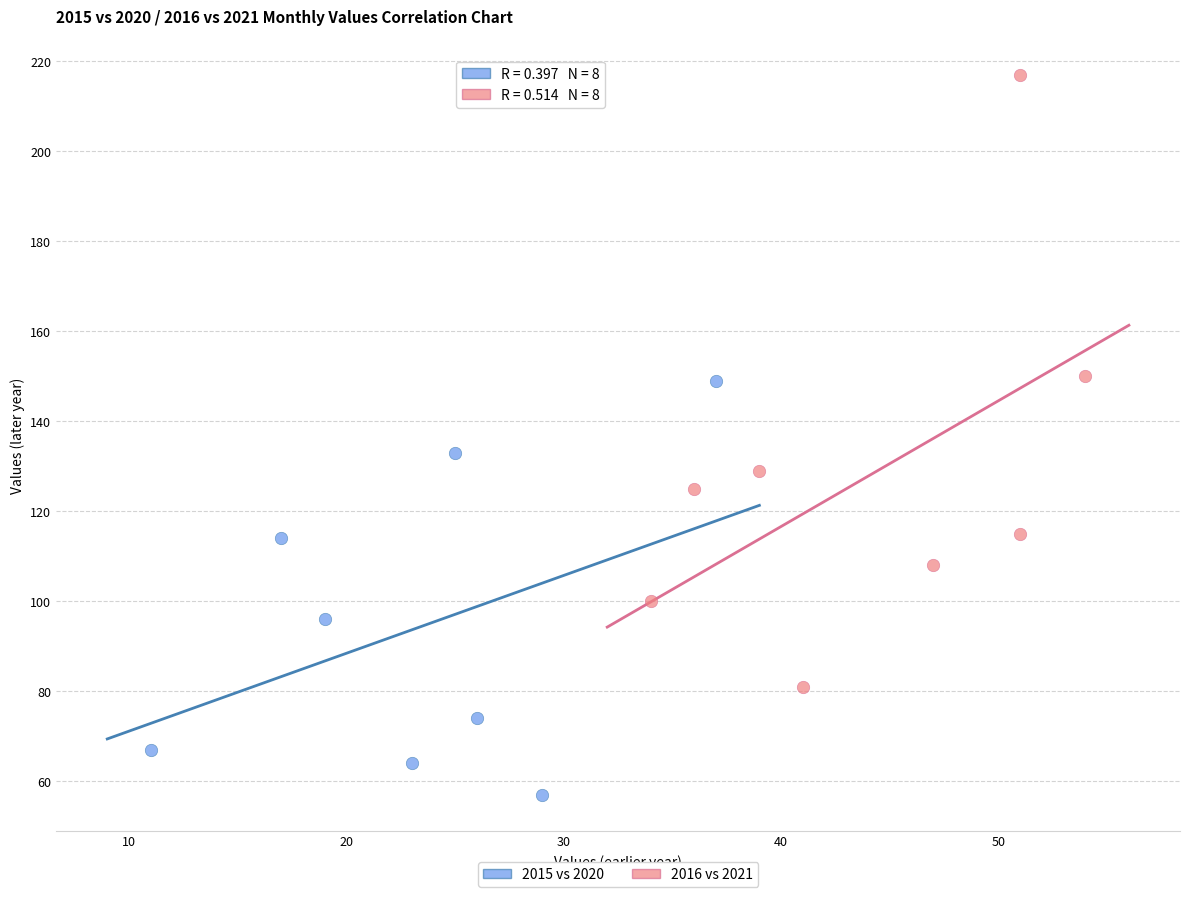

What are all the series names shown in the legend?

2015 vs 2020, 2016 vs 2021